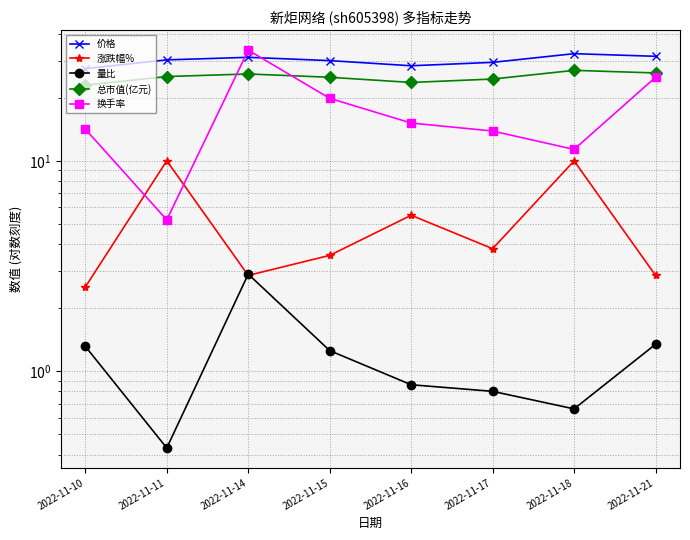

Is the value of 价格 at 2022-11-10 greater than the value of 换手率 at 2022-11-11?

Yes